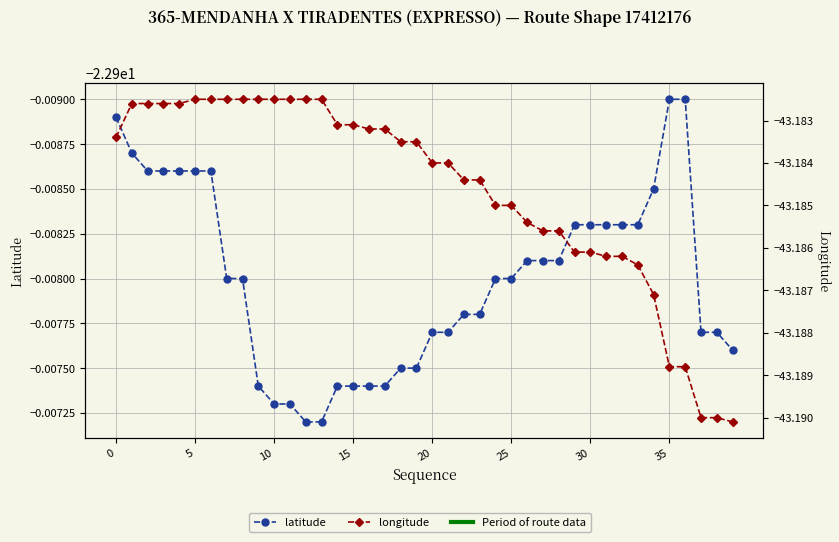

The value of longitude at 20 is -13.2. True or false?

False